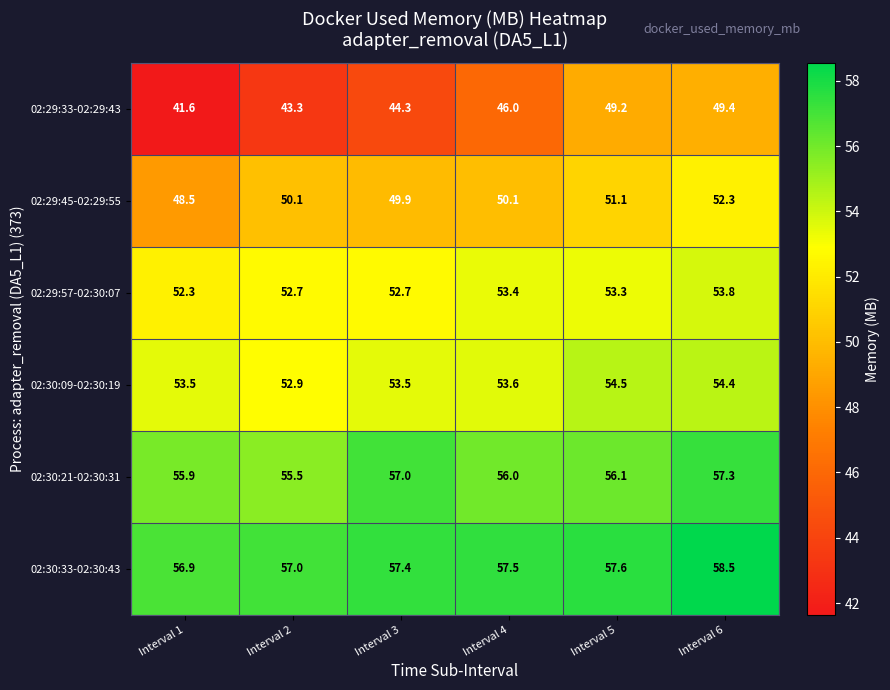

What is the minimum value for 02:30:21-02:30:31?

55.5